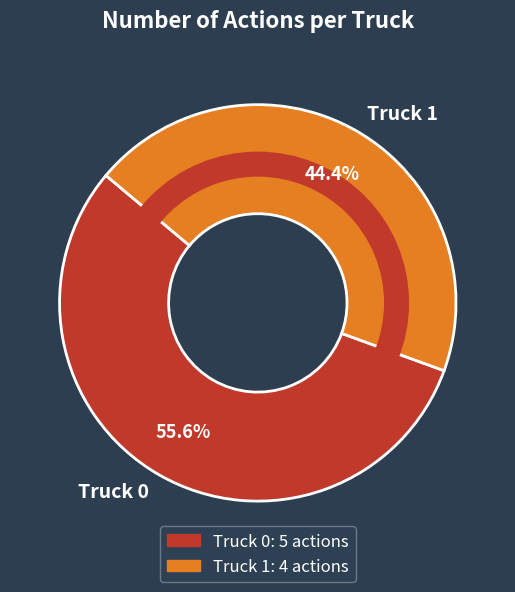

Which slice is the largest?

Truck 0